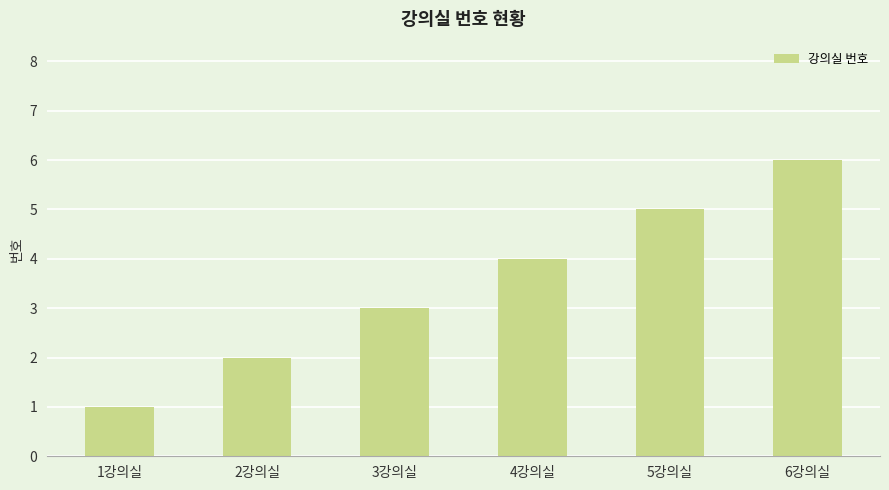

The chart shows a value of 5 at 5강의실. True or false?

True